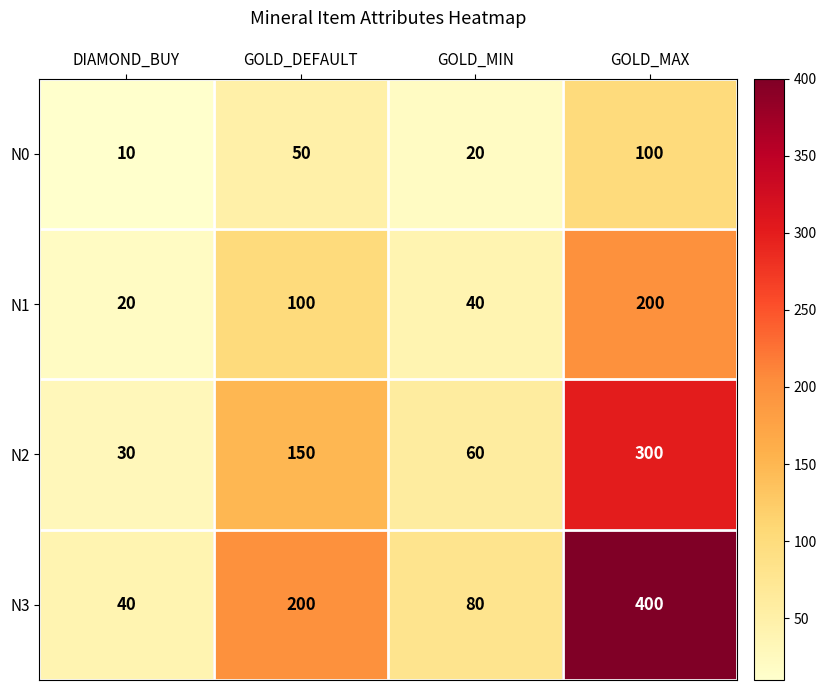

Count the N3 values in the range 80 to 400.

3